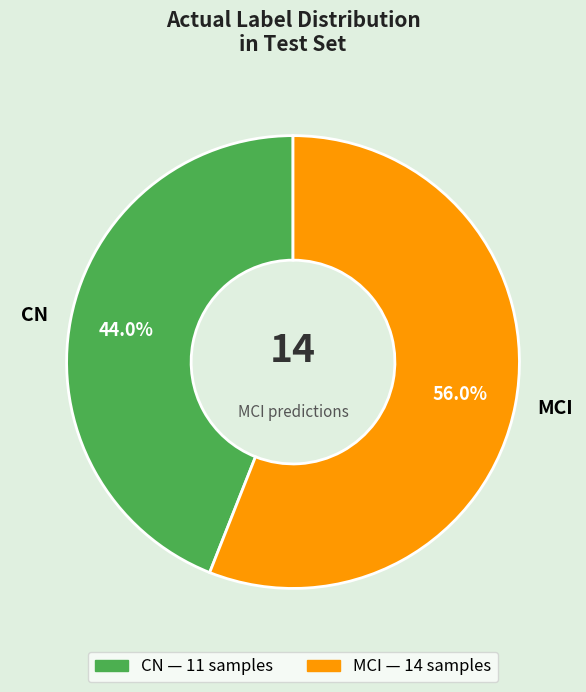

To the nearest percent, what is the difference between the largest and smallest slice percentages?

12%